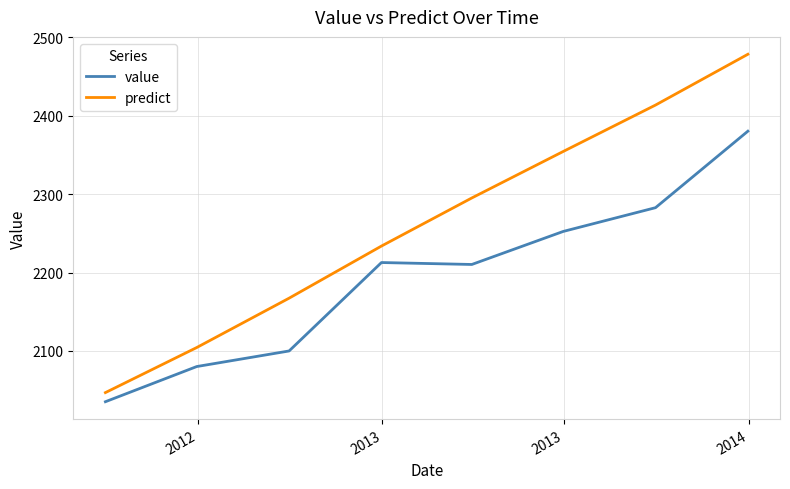

True or false: predict has more than 0 points higher than both neighbors.

False